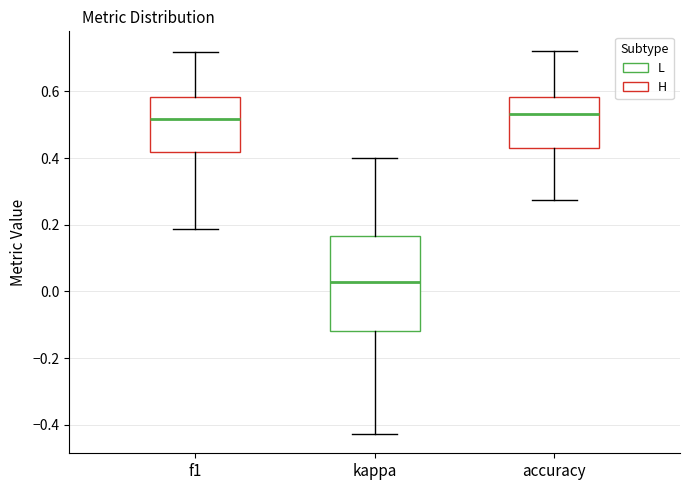

Which box is the tallest, from its lower edge to its upper edge?

kappa